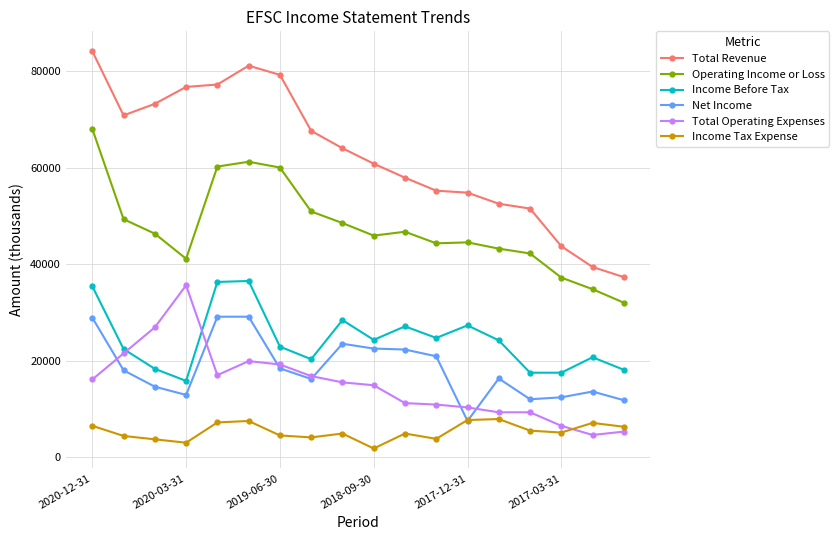

How many values in the Income Tax Expense series are below 5100?

9